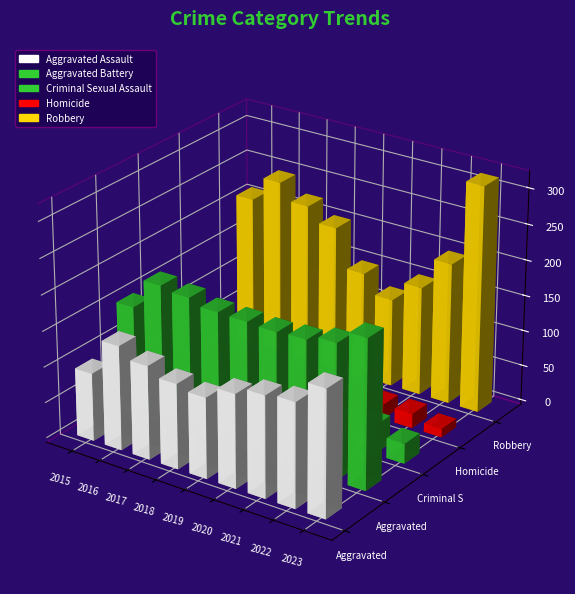

Where does the Criminal Sexual Assault series first go above 37?

2016